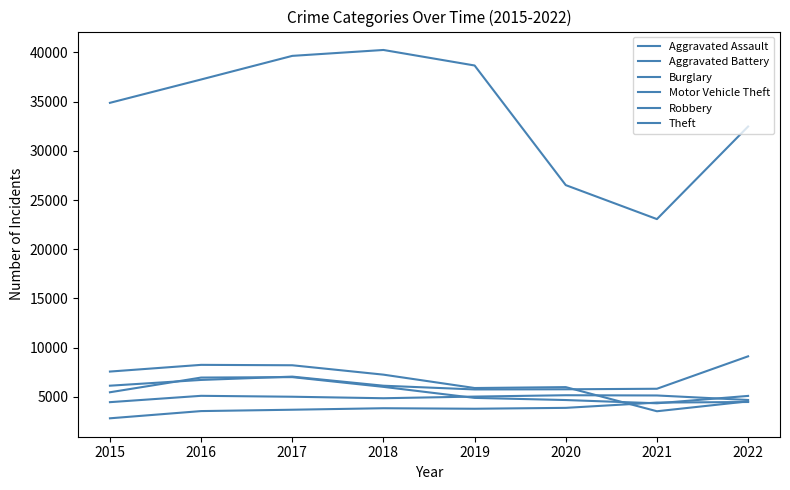

What is the approximate value of Aggravated Battery at 2018, to the nearest 50?

4850